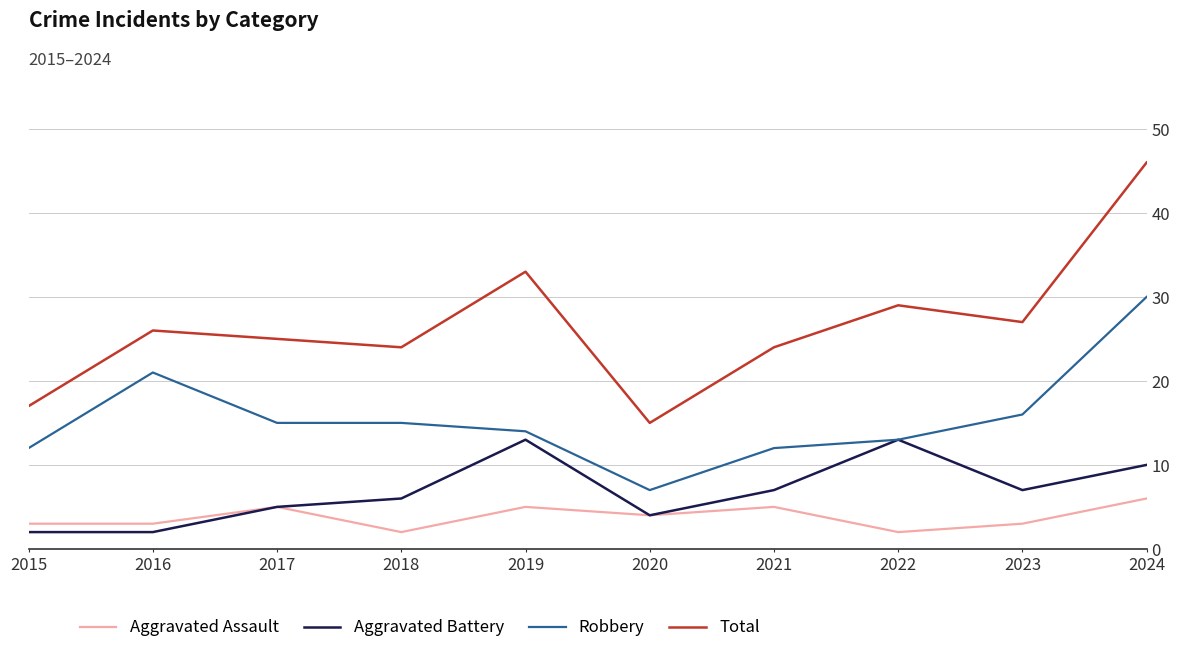

What is the maximum value shown in the chart?

46